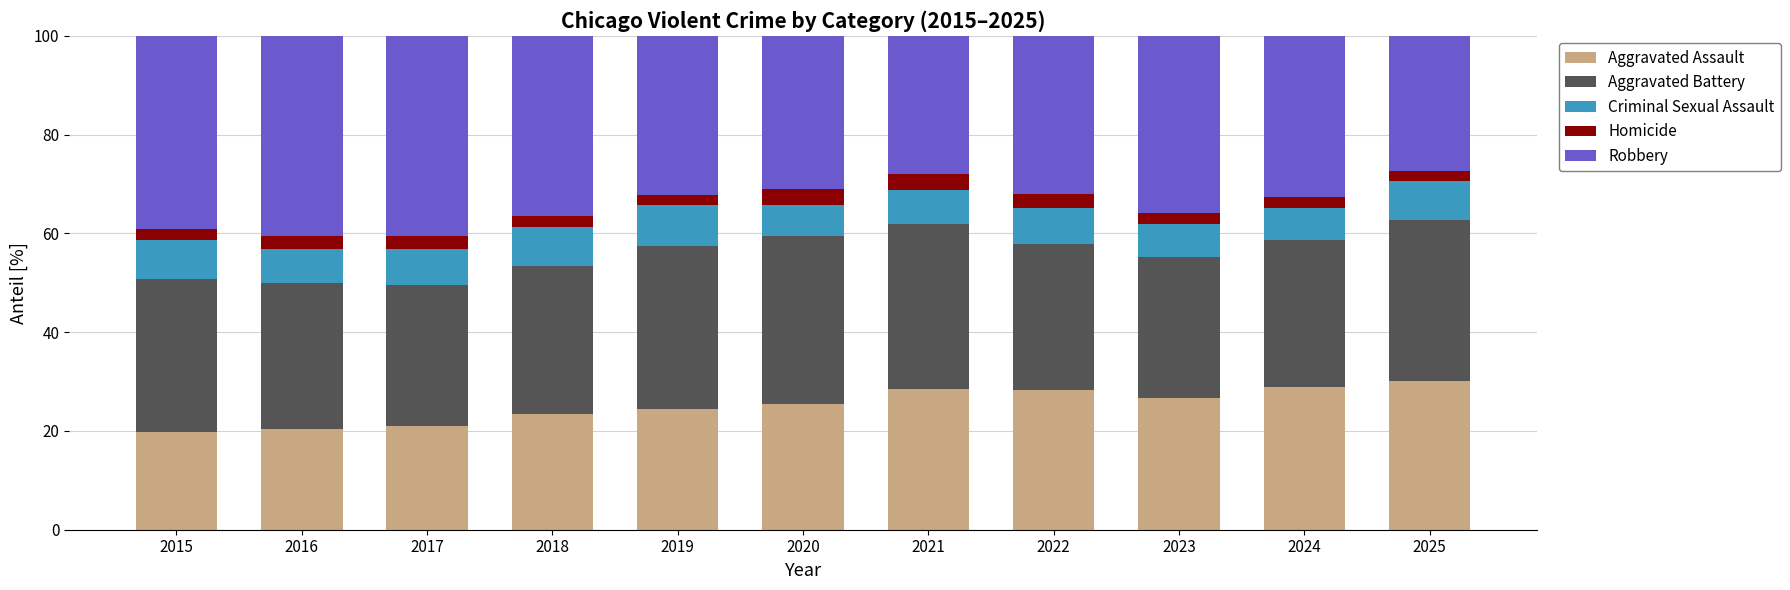

The Aggravated Assault series shows 33.5 at 2018. True or false?

False